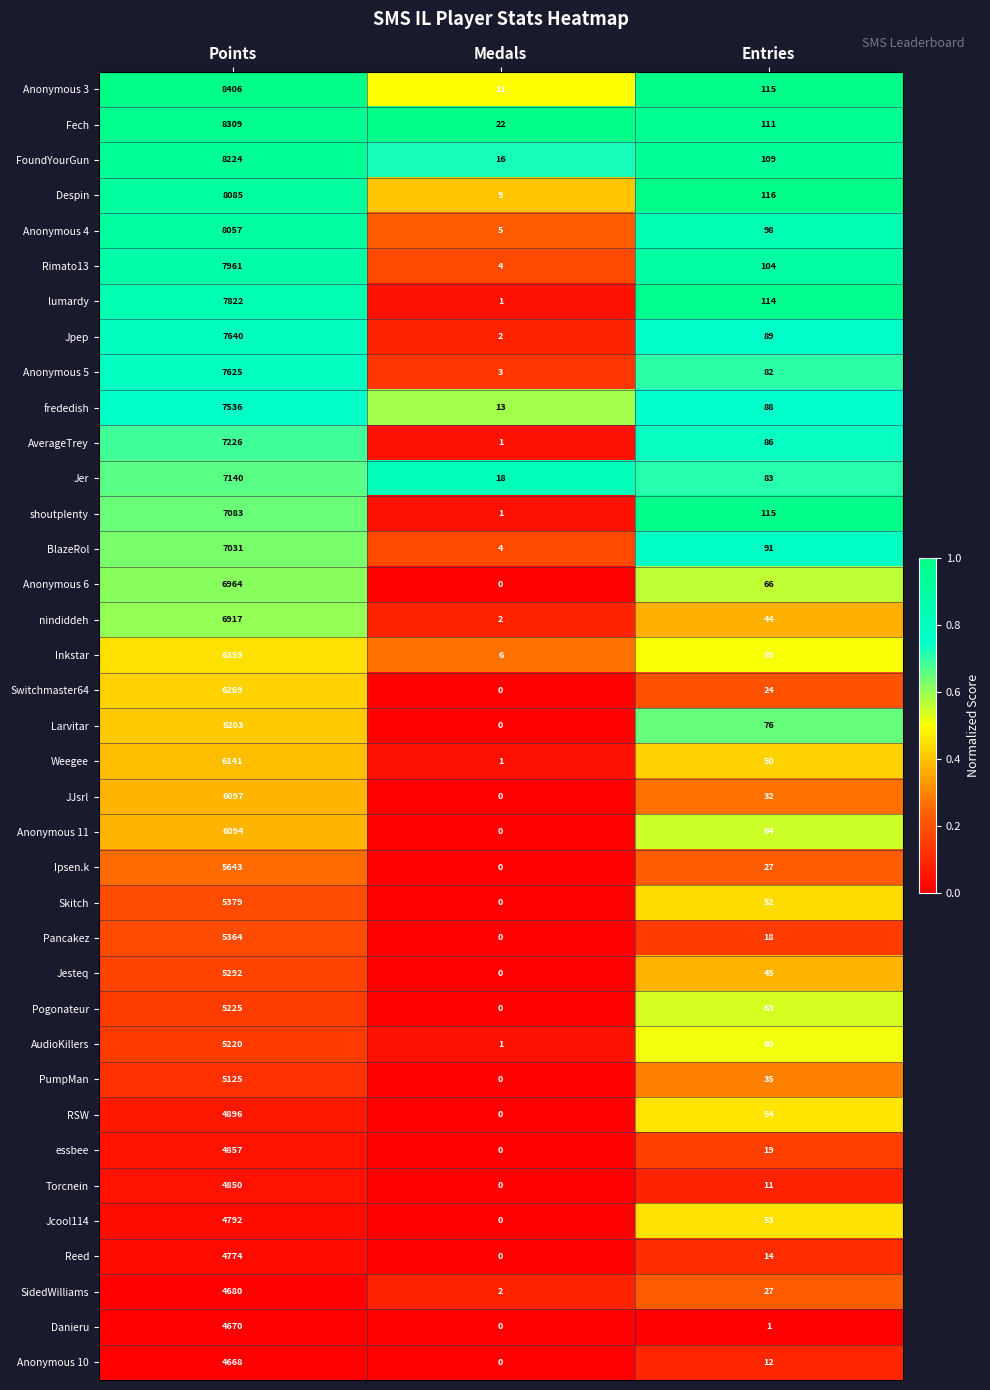

List the series in order of their peak value, lowest first.

Anonymous 10, Danieru, SidedWilliams, Reed, Jcool114, Torcnein, essbee, RSW, PumpMan, AudioKillers, Pogonateur, Jesteq, Pancakez, Skitch, Ipsen.k, Anonymous 11, JJsrl, Weegee, Larvitar, Switchmaster64, Inkstar, nindiddeh, Anonymous 6, BlazeRol, shoutplenty, Jer, AverageTrey, frededish, Anonymous 5, Jpep, lumardy, Rimato13, Anonymous 4, Despin, FoundYourGun, Fech, Anonymous 3